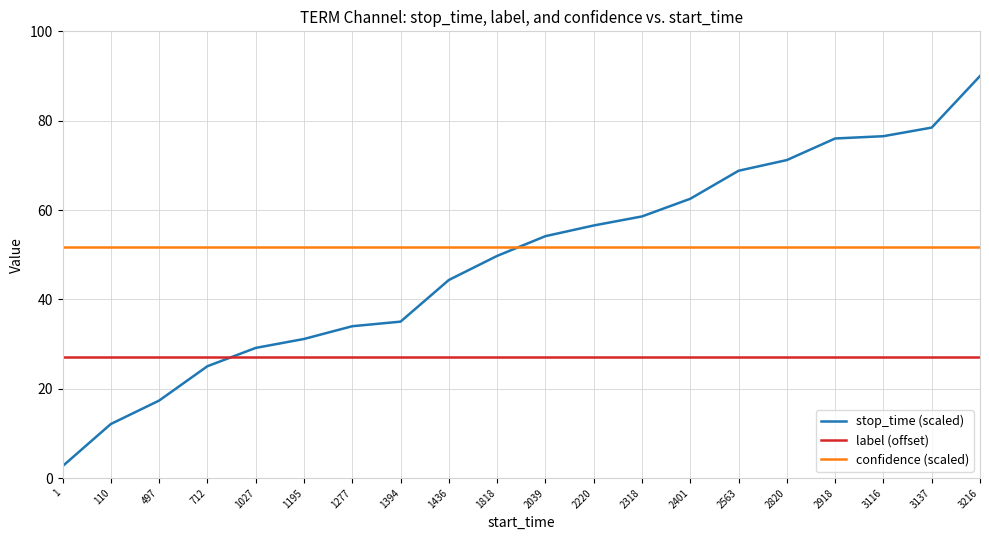

The value of label (offset) at 3137 is 7.4. True or false?

False